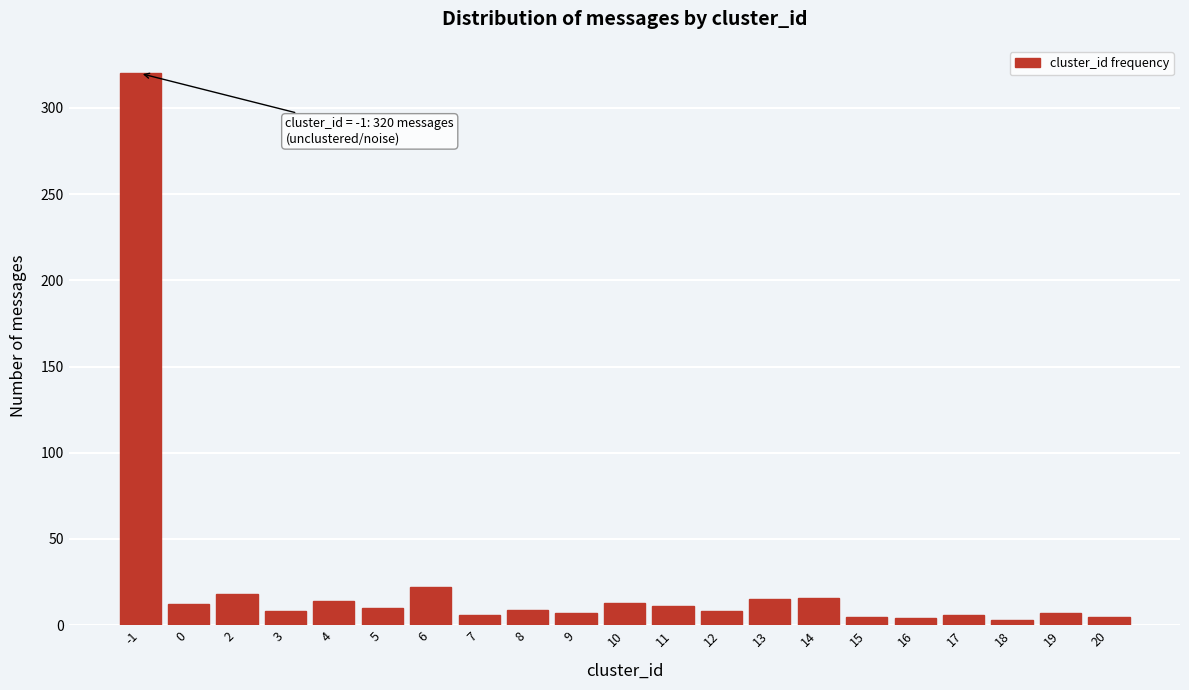

What is the greatest value displayed?

320